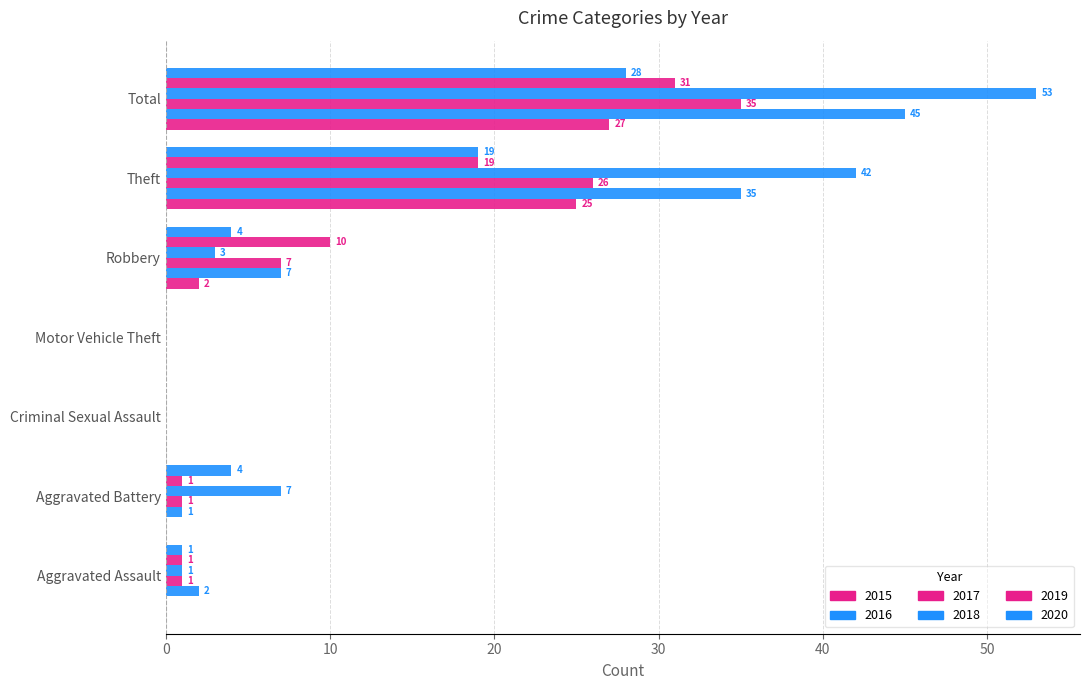

List the series in order of their peak value, lowest first.

2015, 2020, 2019, 2017, 2016, 2018